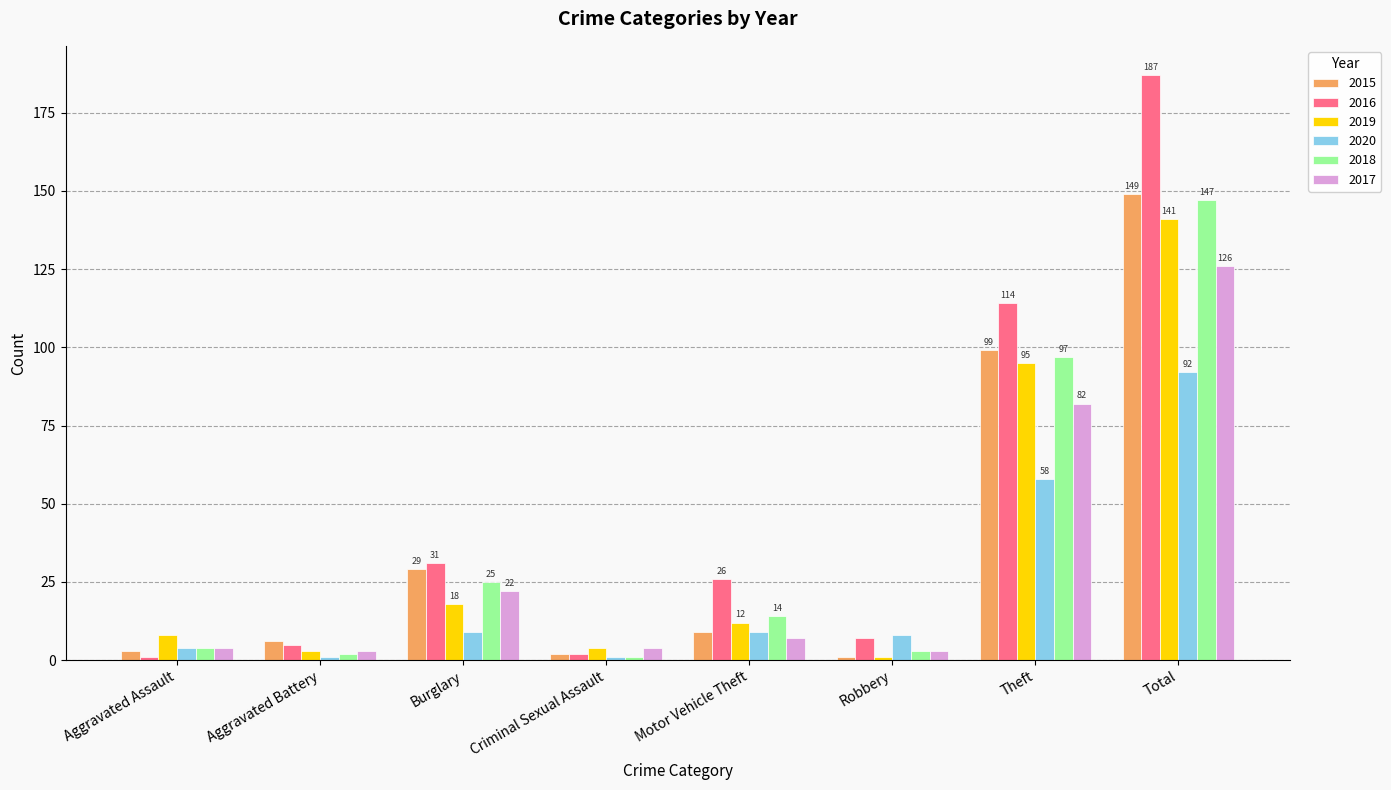

Where is 2020 nearest to the value 46?

Theft